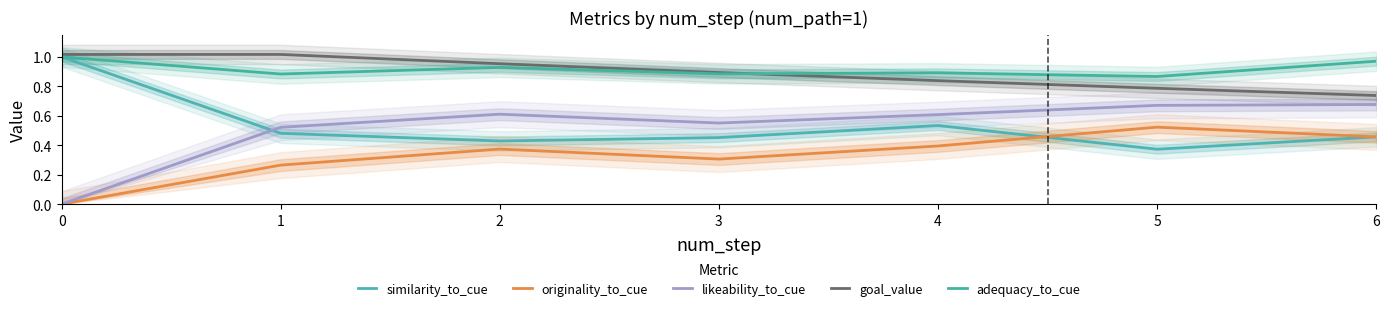

What is the difference between the likeability_to_cue values at 1 and 2?

0.1